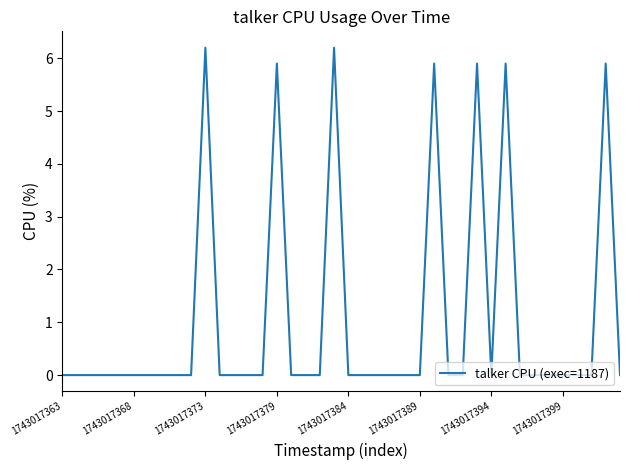

What is the difference between the maximum and minimum values?

6.2